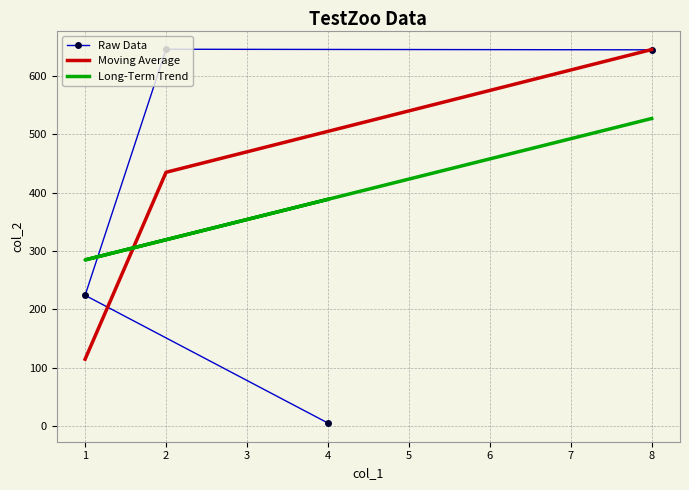

Rank the categories by value from lowest to highest.

4, 1, 8, 2